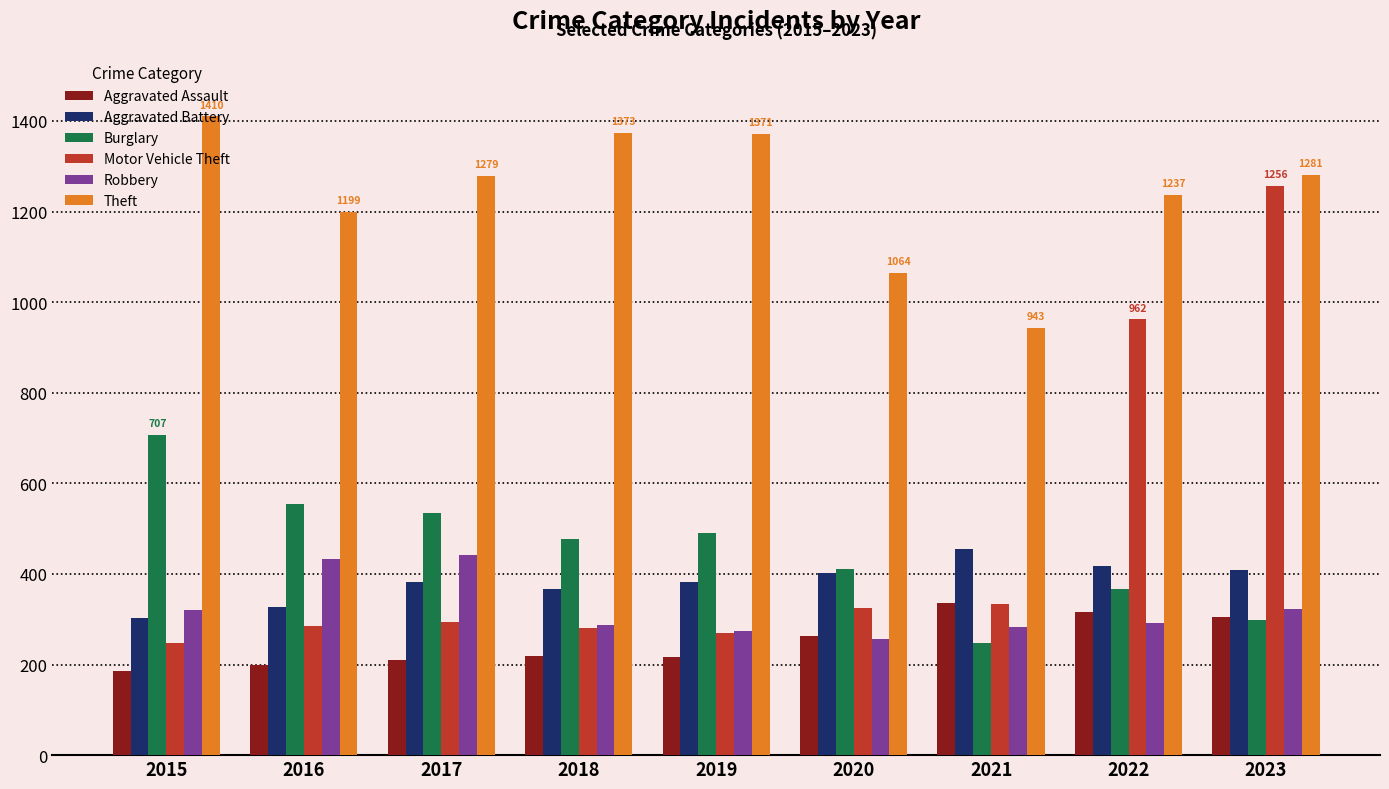

How many values in the Aggravated Assault series are below 219?

4